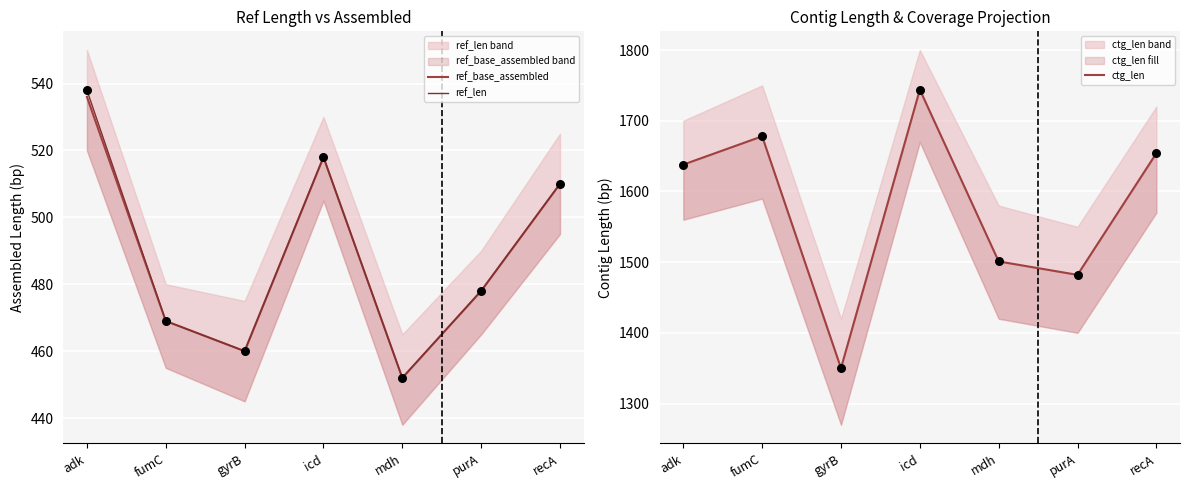

At how many categories does at least one series exceed 828?

7